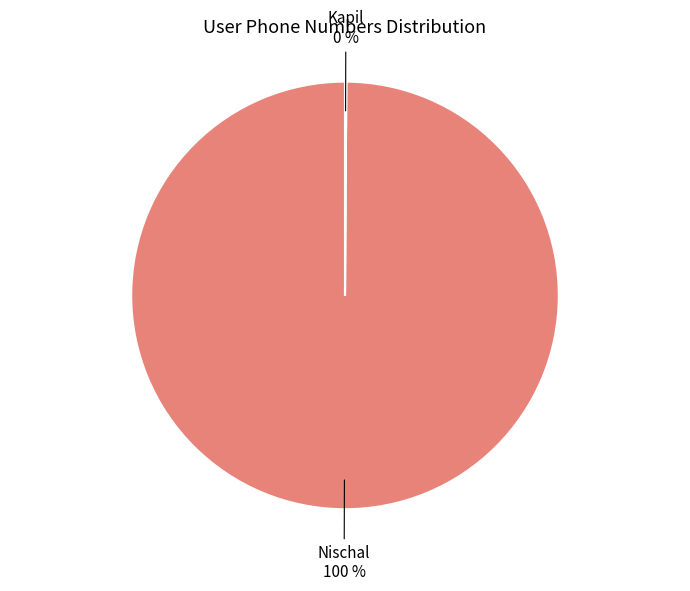

To the nearest percent, what is the difference between the largest and smallest slice percentages?

100%